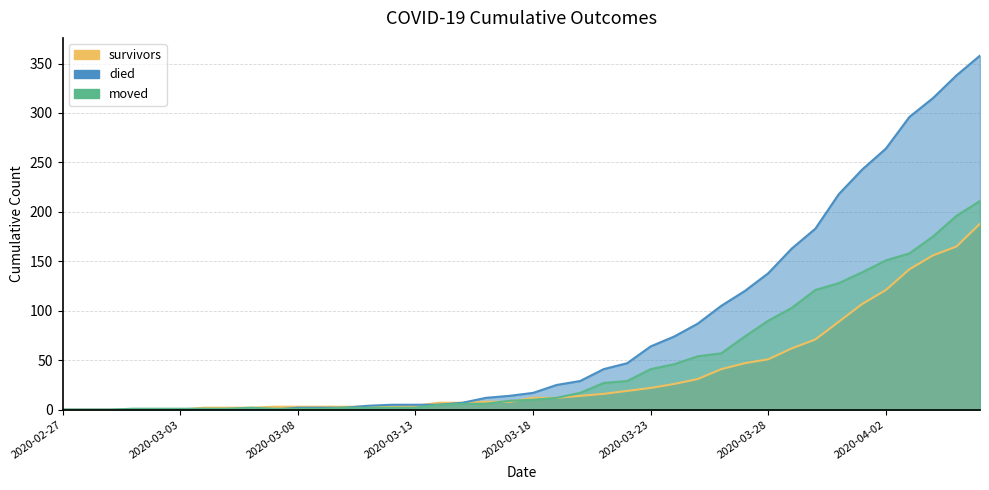

What is the sum of the moved values at 2020-03-04 and 2020-02-27?

1